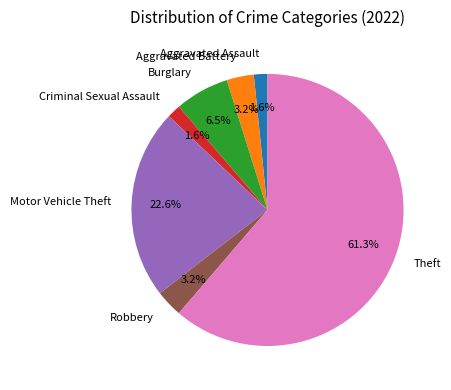

Does any single category account for the majority?

Yes